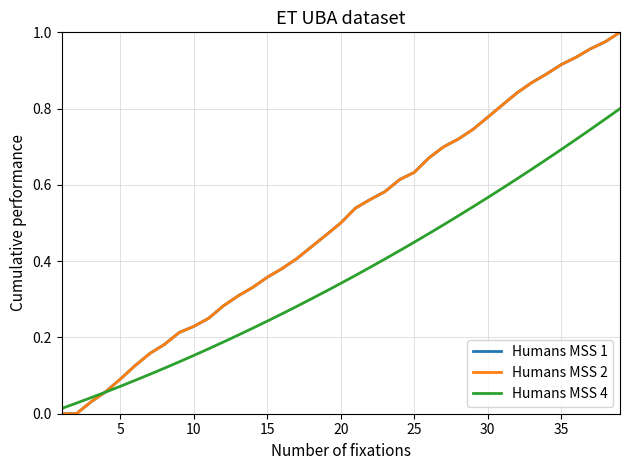

Does the chart have visible grid lines?

Yes